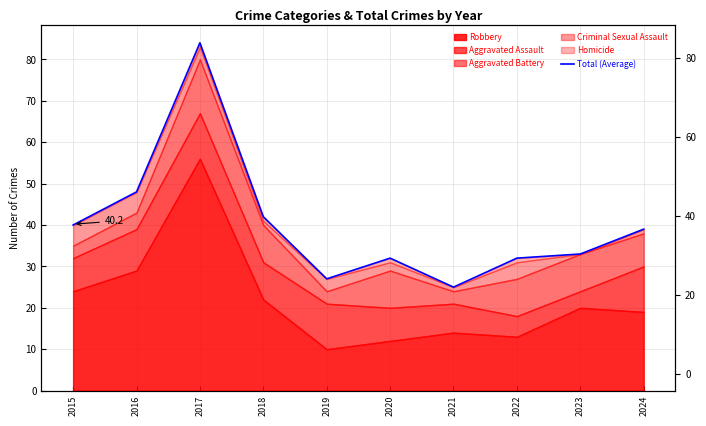

What is the sum of the values at 2017 and 2021?

109